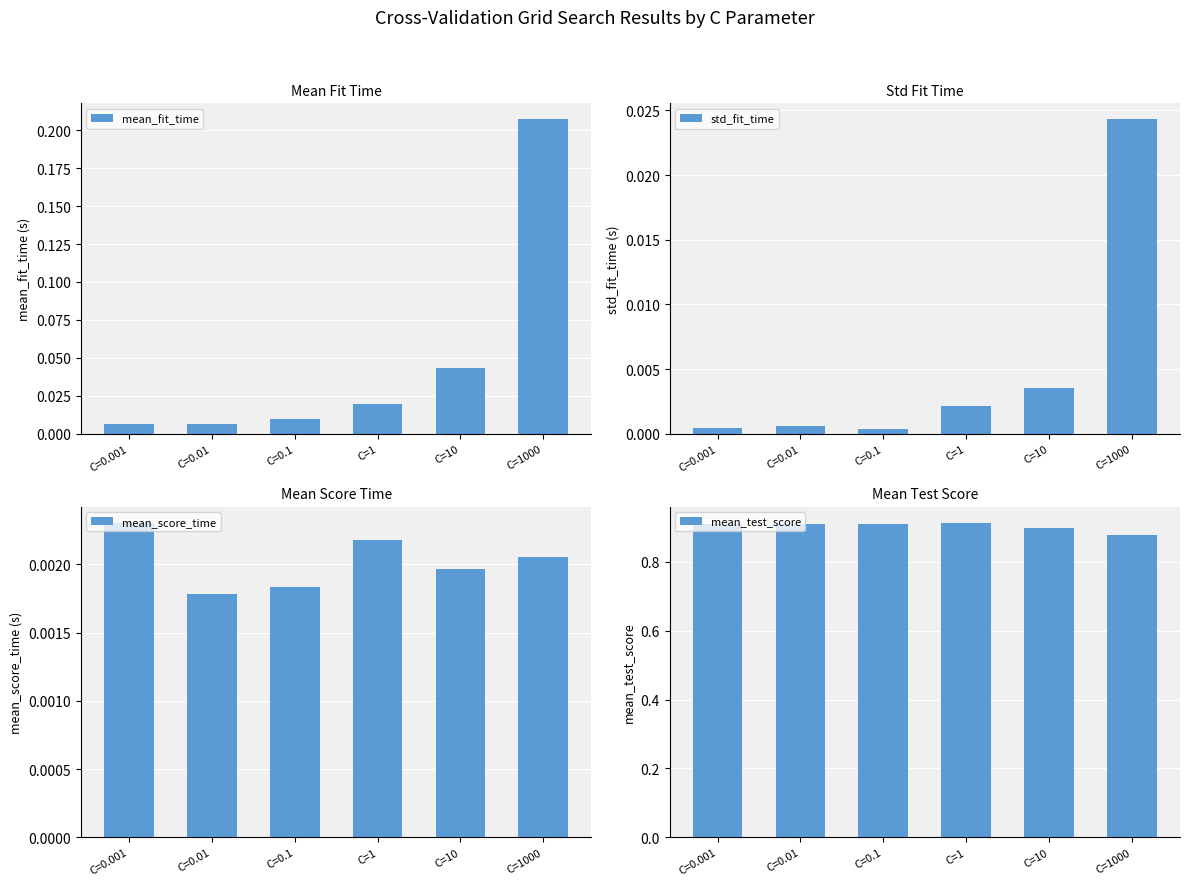

What is the label of the 3rd bar from the right?

C=1